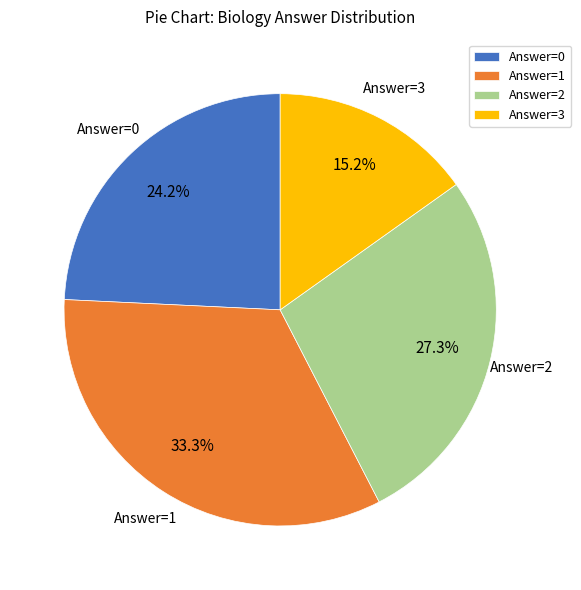

Which slice is the largest?

Answer=1